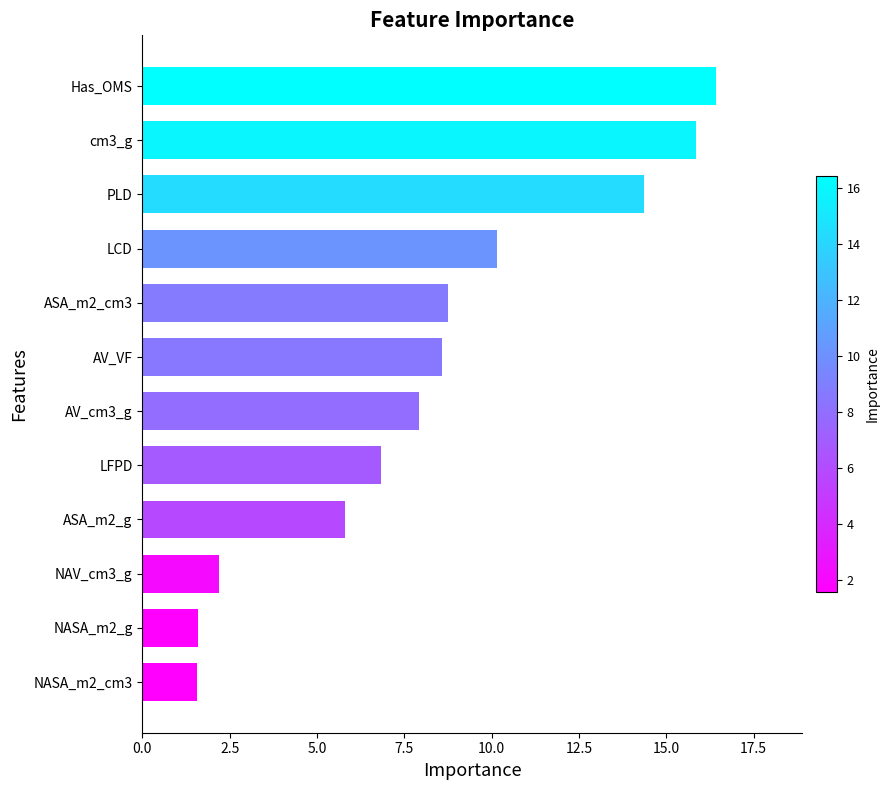

What is the ratio of the value at cm3_g to the value at AV_cm3_g?

2.0